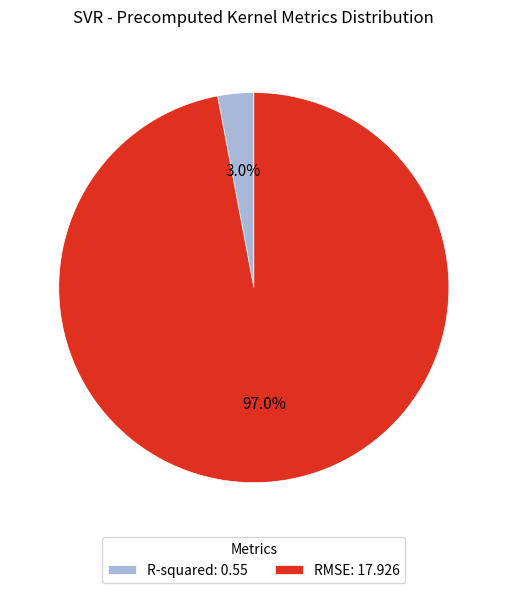

Which category has the smallest portion of the pie?

R-squared